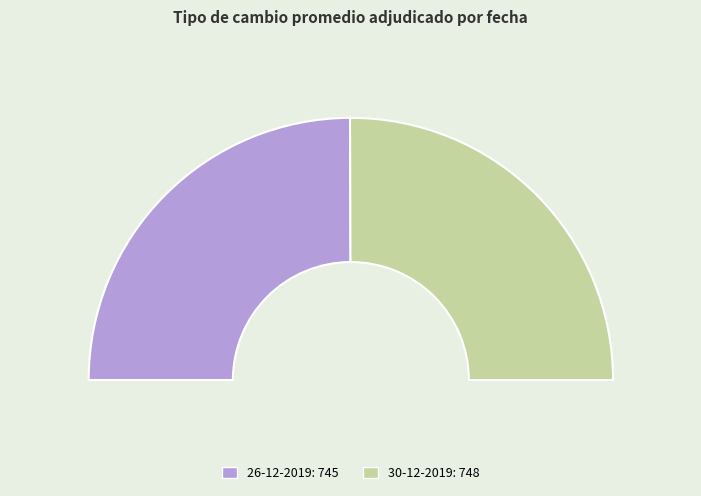

The 30-12-2019 slice represents 50% of the pie. True or false?

True